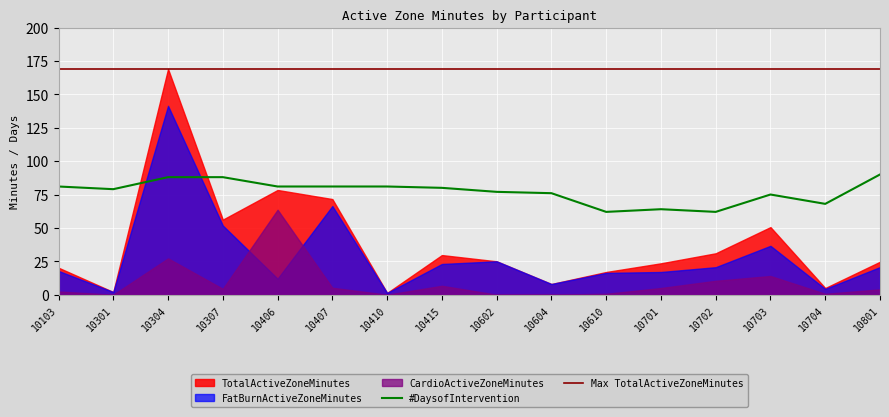

True or false: #DaysofIntervention has a value of 18 at 10704.

False